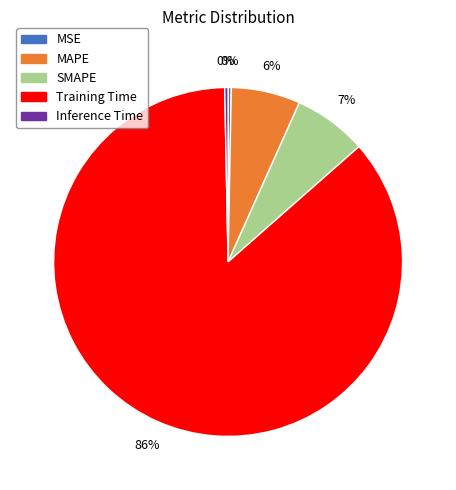

How many slices are in this pie chart?

5